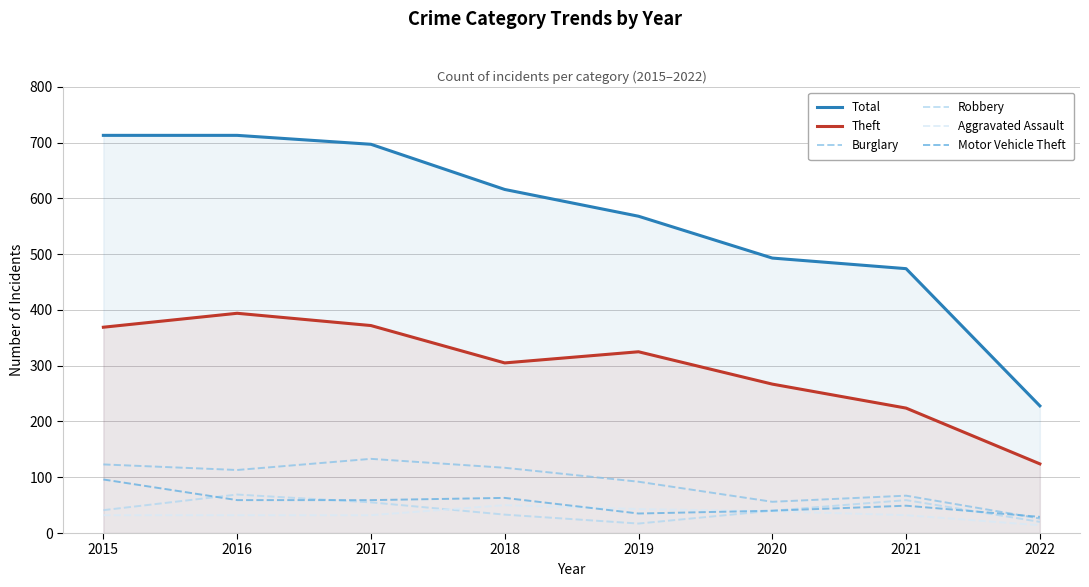

Which category has the lowest value in the Burglary series?

2022